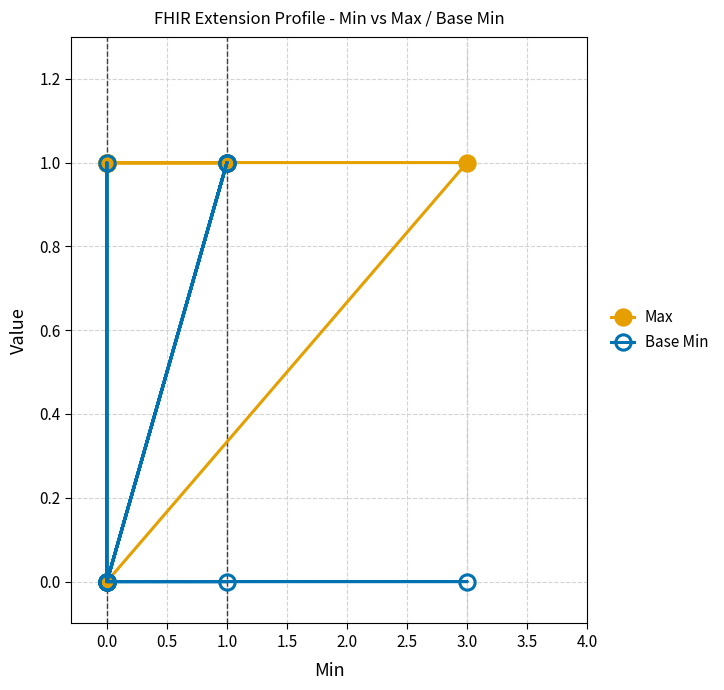

What is the sum of all Base Min values?

4